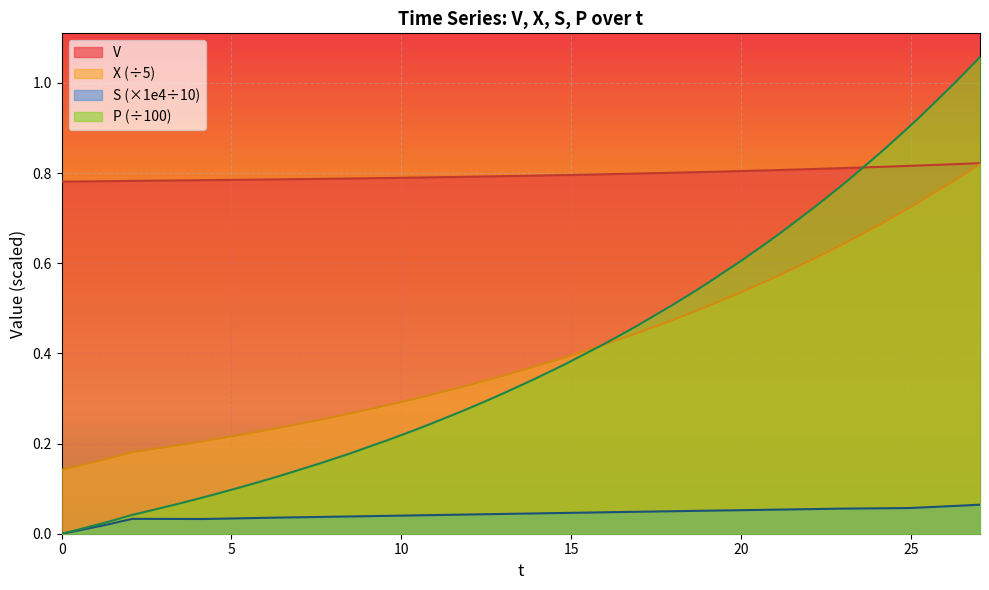

True or false: S (×1e4÷10) and V intersect in this chart.

False